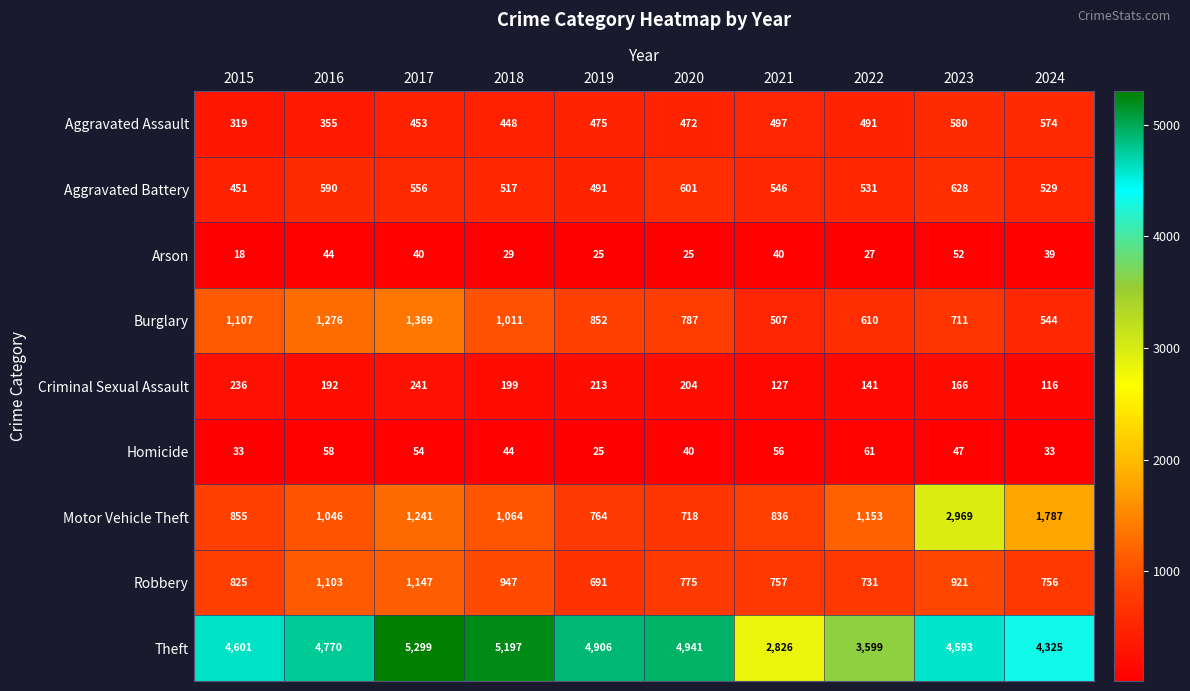

Which series has the largest total across all categories?

Theft